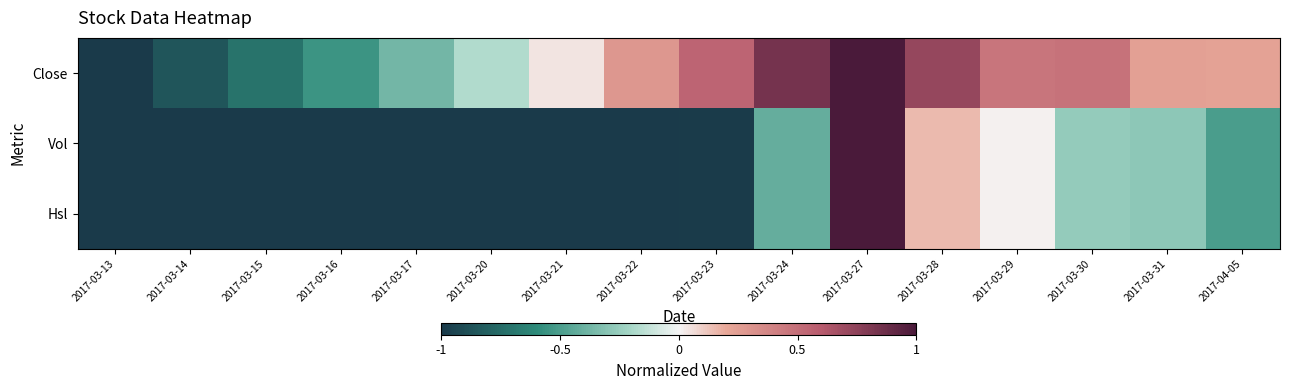

Reading left to right, transcribe all the data shown in this chart.

Close: 2017-03-13=-1.0	2017-03-14=-0.9	2017-03-15=-0.7	2017-03-16=-0.6	2017-03-17=-0.4	2017-03-20=-0.2	2017-03-21=0.0	2017-03-22=0.3	2017-03-23=0.5	2017-03-24=0.8	2017-03-27=1.0	2017-03-28=0.7	2017-03-29=0.5	2017-03-30=0.5	2017-03-31=0.2	2017-04-05=0.2
Vol: 2017-03-13=-1.0	2017-03-14=-1.0	2017-03-15=-1.0	2017-03-16=-1.0	2017-03-17=-1.0	2017-03-20=-1.0	2017-03-21=-1.0	2017-03-22=-1.0	2017-03-23=-1.0	2017-03-24=-0.4	2017-03-27=1.0	2017-03-28=0.1	2017-03-29=0.0	2017-03-30=-0.3	2017-03-31=-0.3	2017-04-05=-0.5
Hsl: 2017-03-13=-1.0	2017-03-14=-1.0	2017-03-15=-1.0	2017-03-16=-1.0	2017-03-17=-1.0	2017-03-20=-1.0	2017-03-21=-1.0	2017-03-22=-1.0	2017-03-23=-1.0	2017-03-24=-0.4	2017-03-27=1.0	2017-03-28=0.1	2017-03-29=0.0	2017-03-30=-0.3	2017-03-31=-0.3	2017-04-05=-0.5